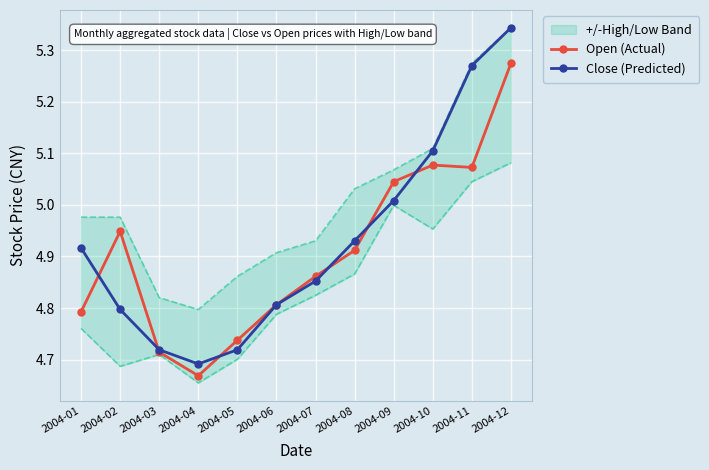

What are all the series names shown in the legend?

Open (Actual), Close (Predicted)